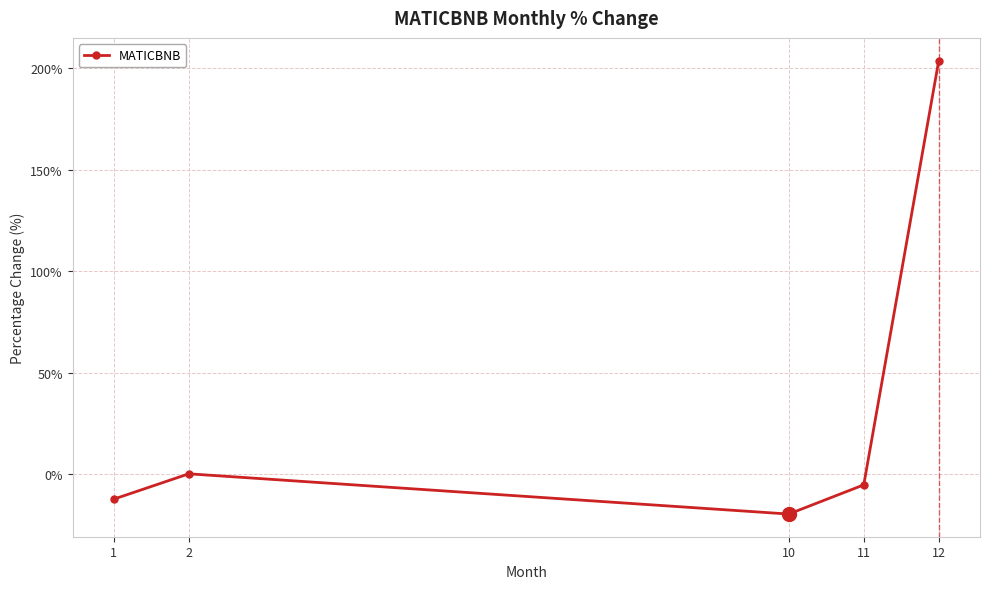

True or false: the data has more than 1 interior local peaks.

False